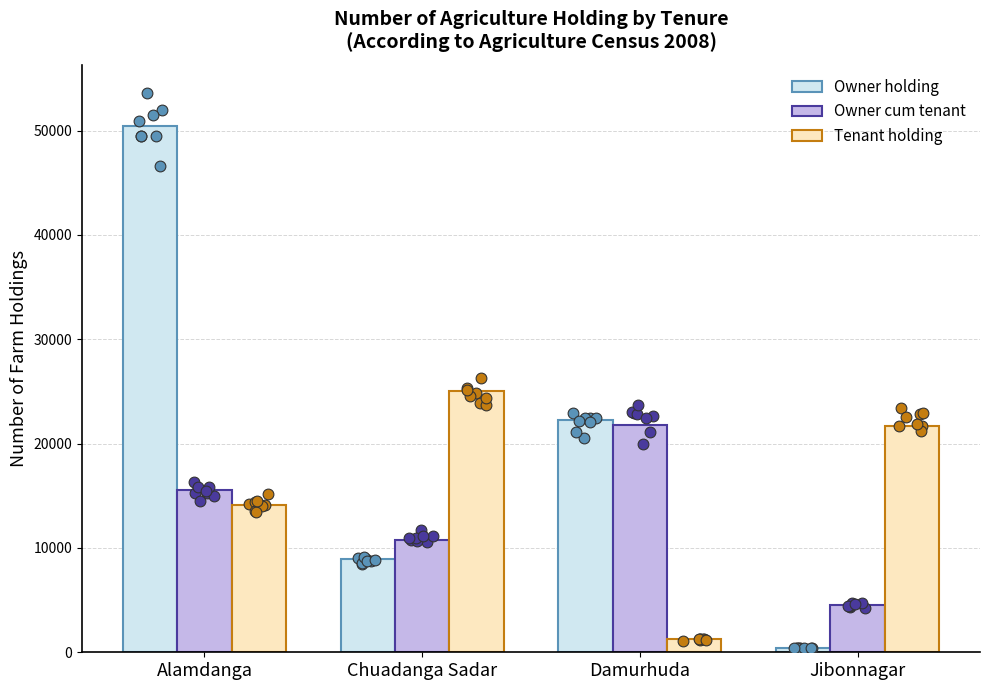

Is the value of Tenant holding at Chuadanga Sadar greater than the value of Owner cum tenant at Alamdanga?

Yes